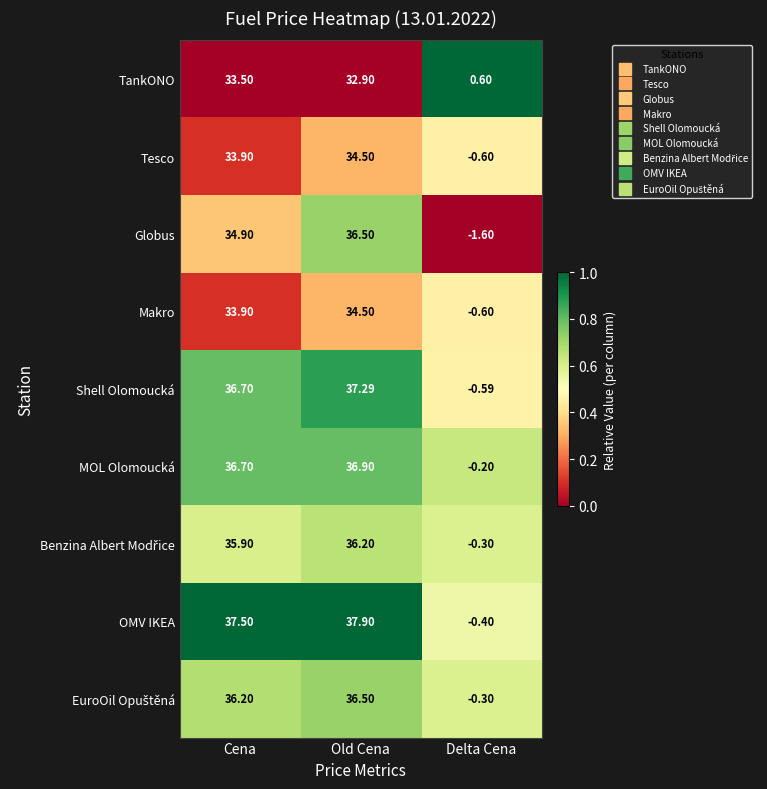

At which label is MOL Olomoucká closest to 18?

Delta Cena